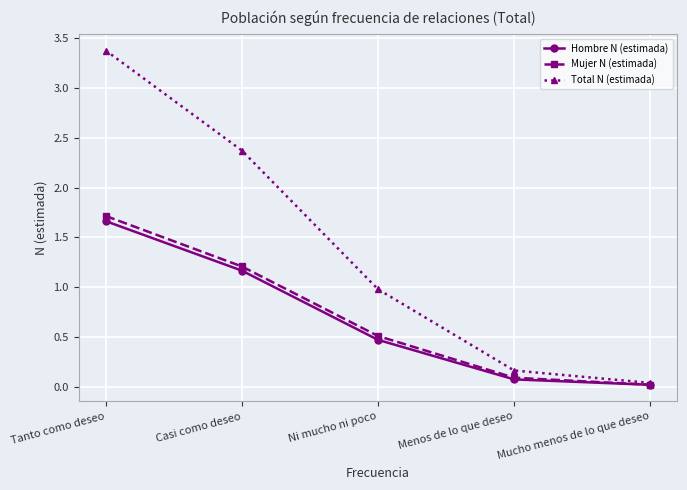

What value does the Hombre N (estimada) series have at Casi como deseo?

1.2